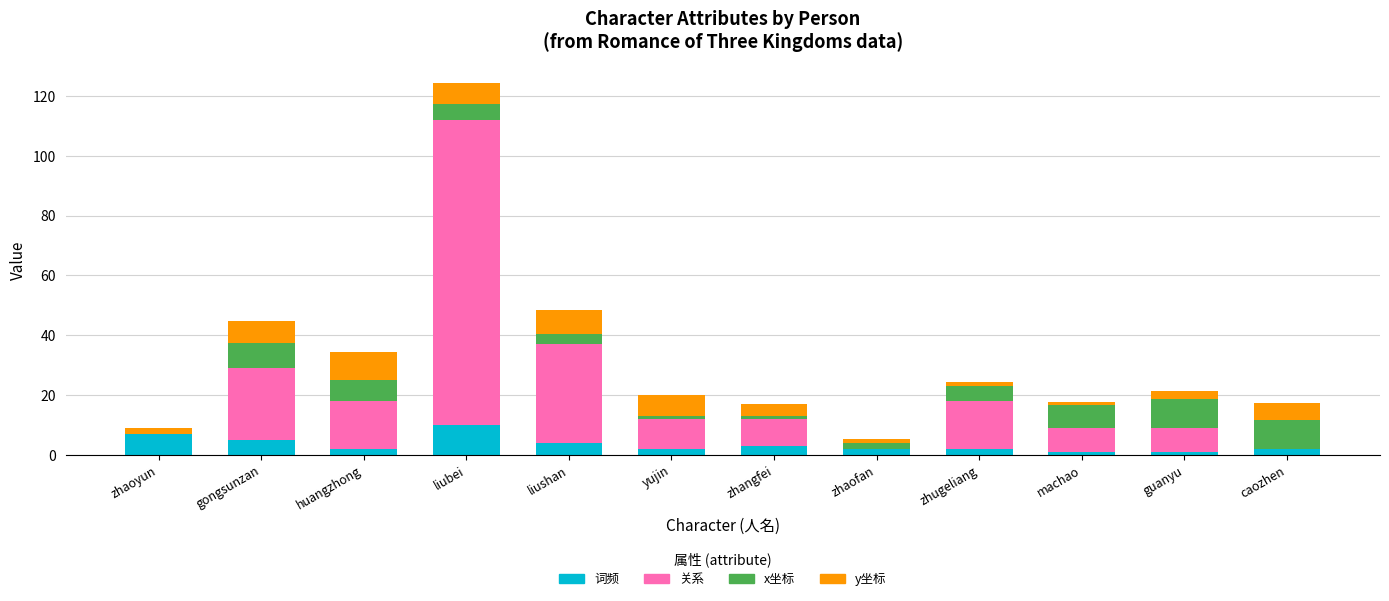

True or false: 词频 has a value of 7.0 at zhaoyun.

True